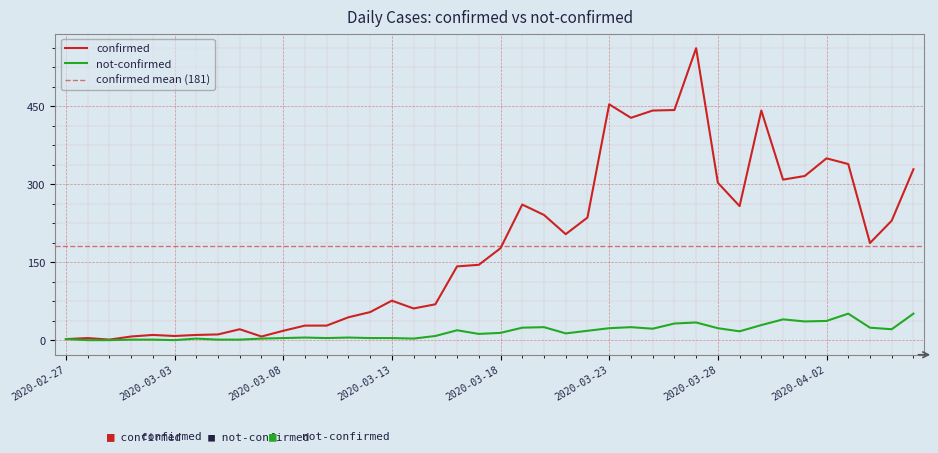

True or false: not-confirmed and confirmed cross at least once.

False